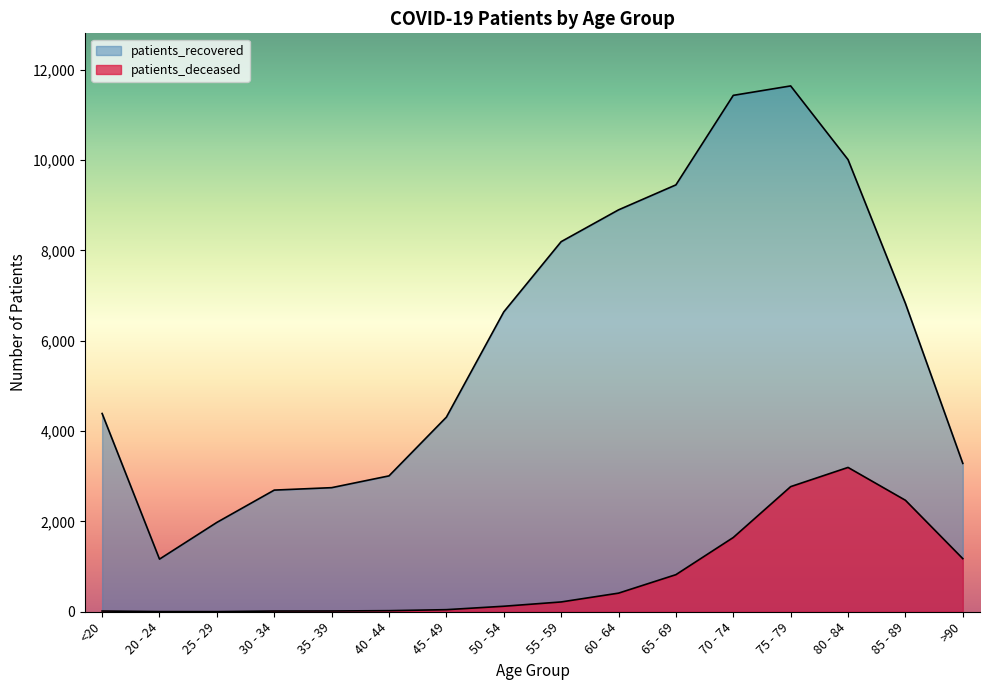

What is the label of the 7th point from the left?

45 - 49